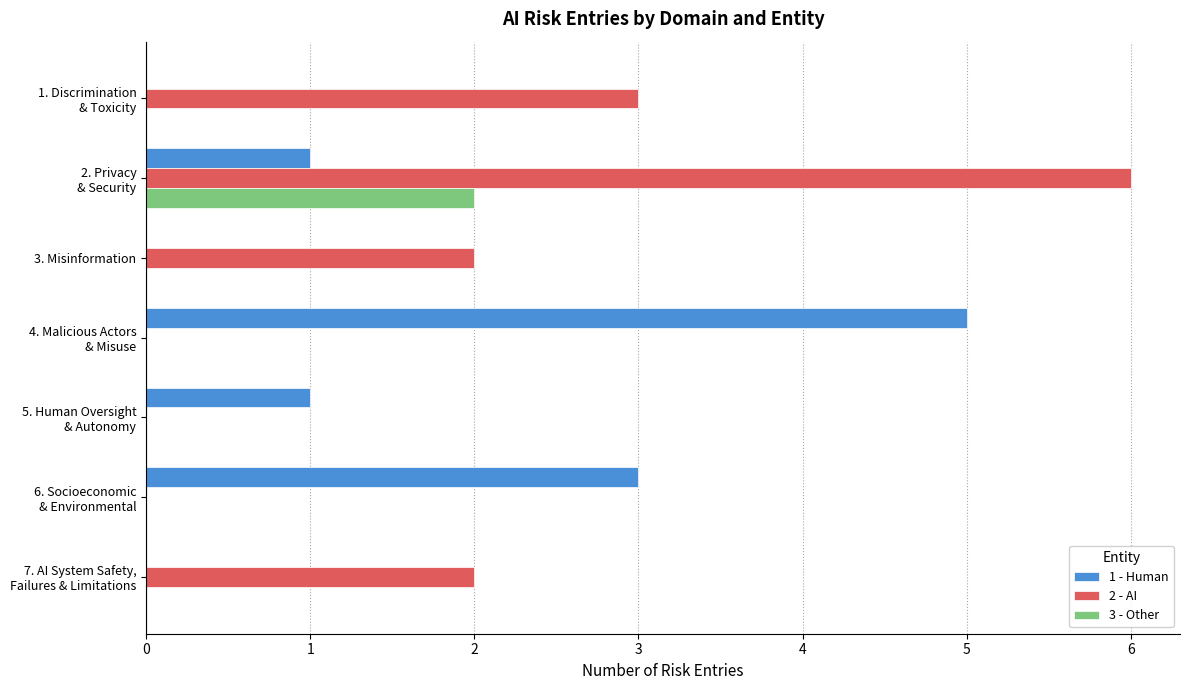

Which series has the largest total across all categories?

2 - AI